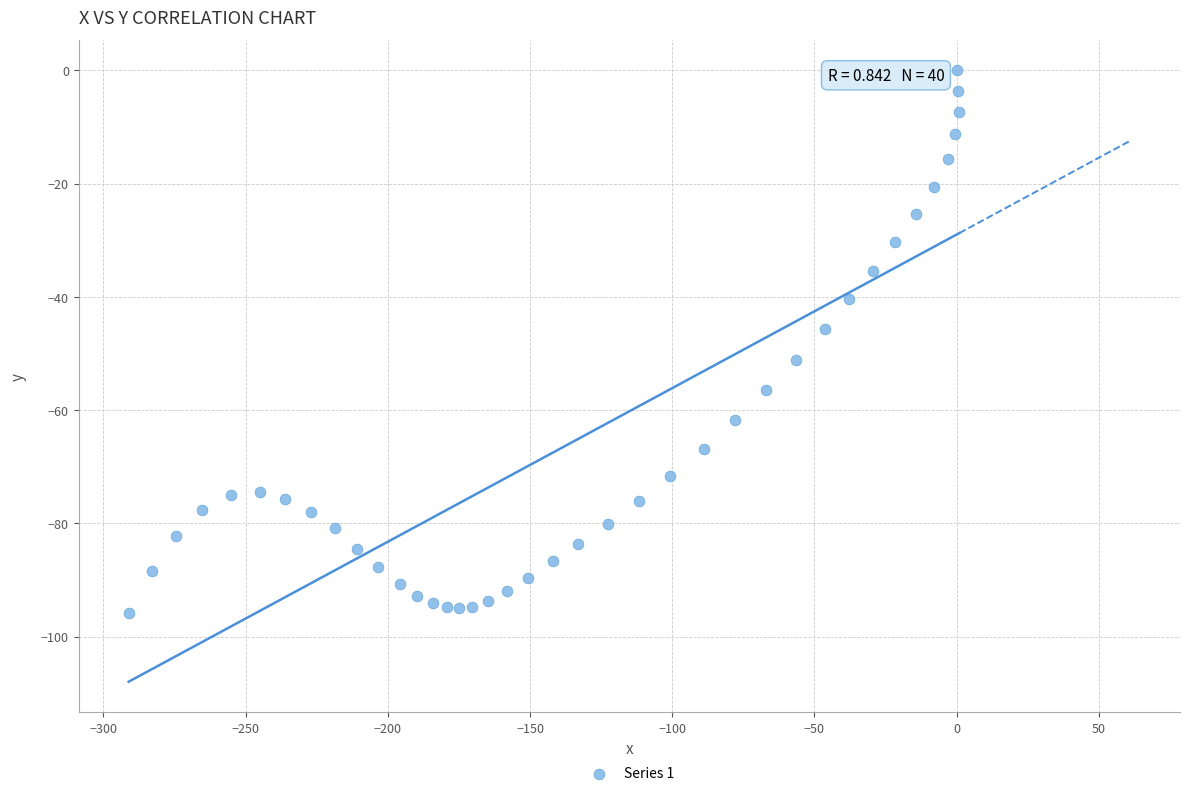

What is the range of X values (max minus min)?

292.0